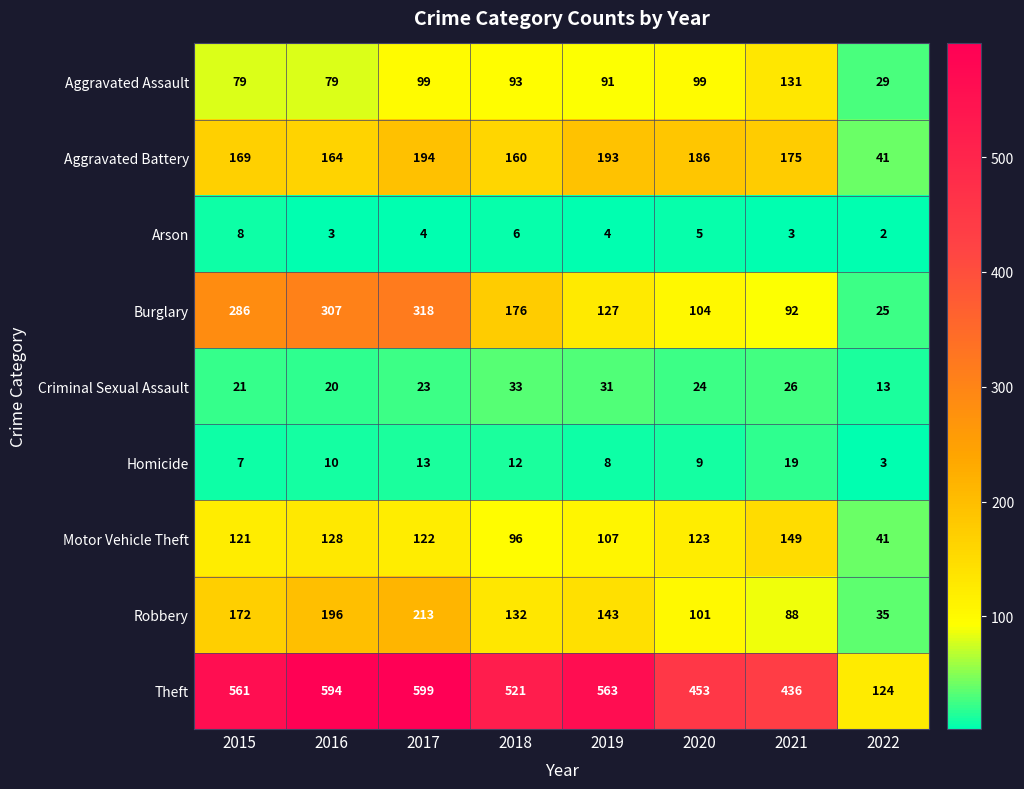

The value of Criminal Sexual Assault at 2015 is 21. True or false?

True